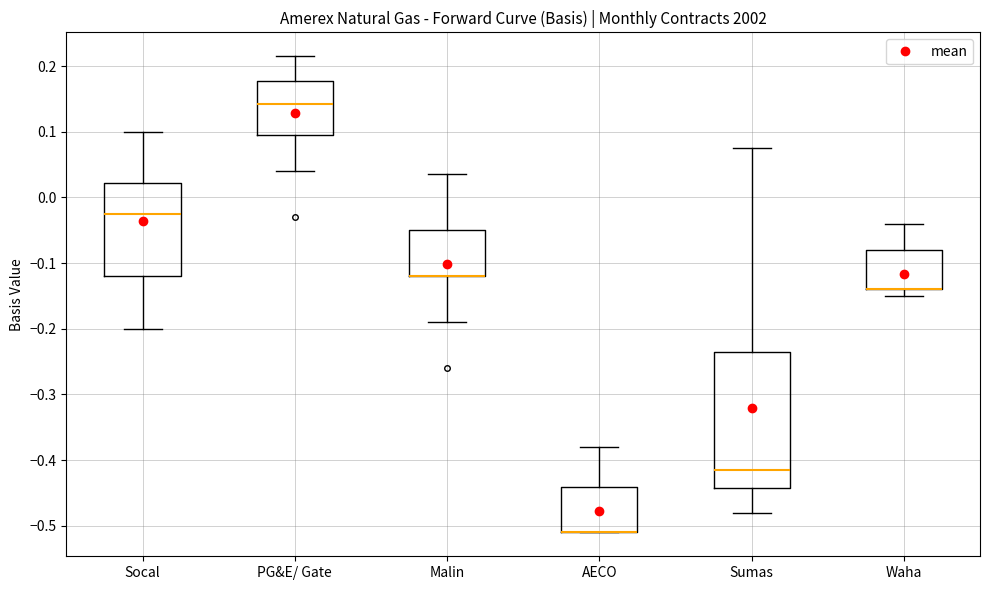

Where is the upper edge of the box for Sumas on the y-axis? The values are not printed on the chart, so give them approximately, as read against the axis.

-0.23